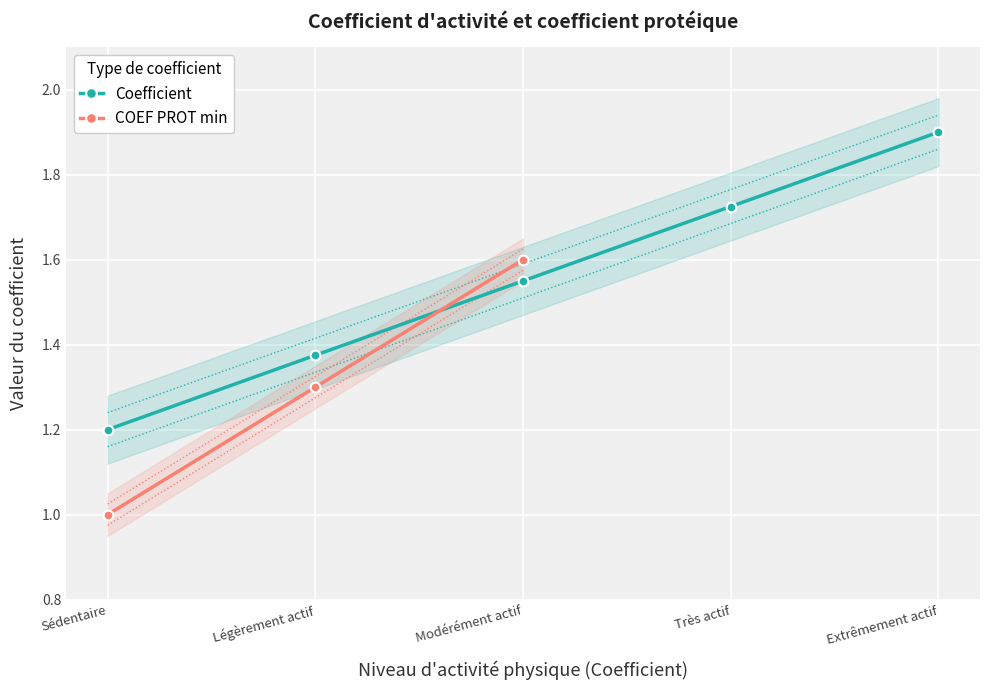

True or false: Coefficient has a value of 1.9 at Extrêmement actif.

True